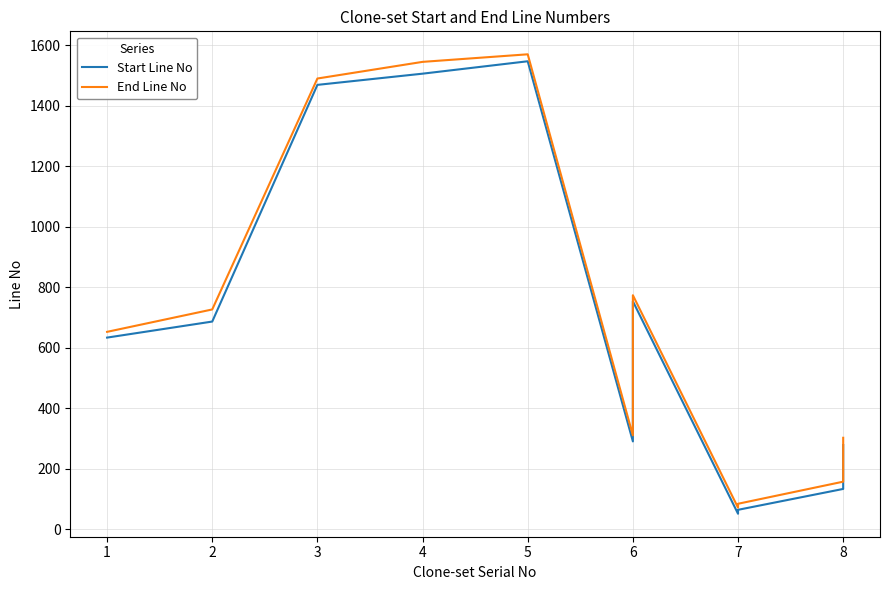

What is the difference between the maximum and minimum values in the Start Line No series?

1495